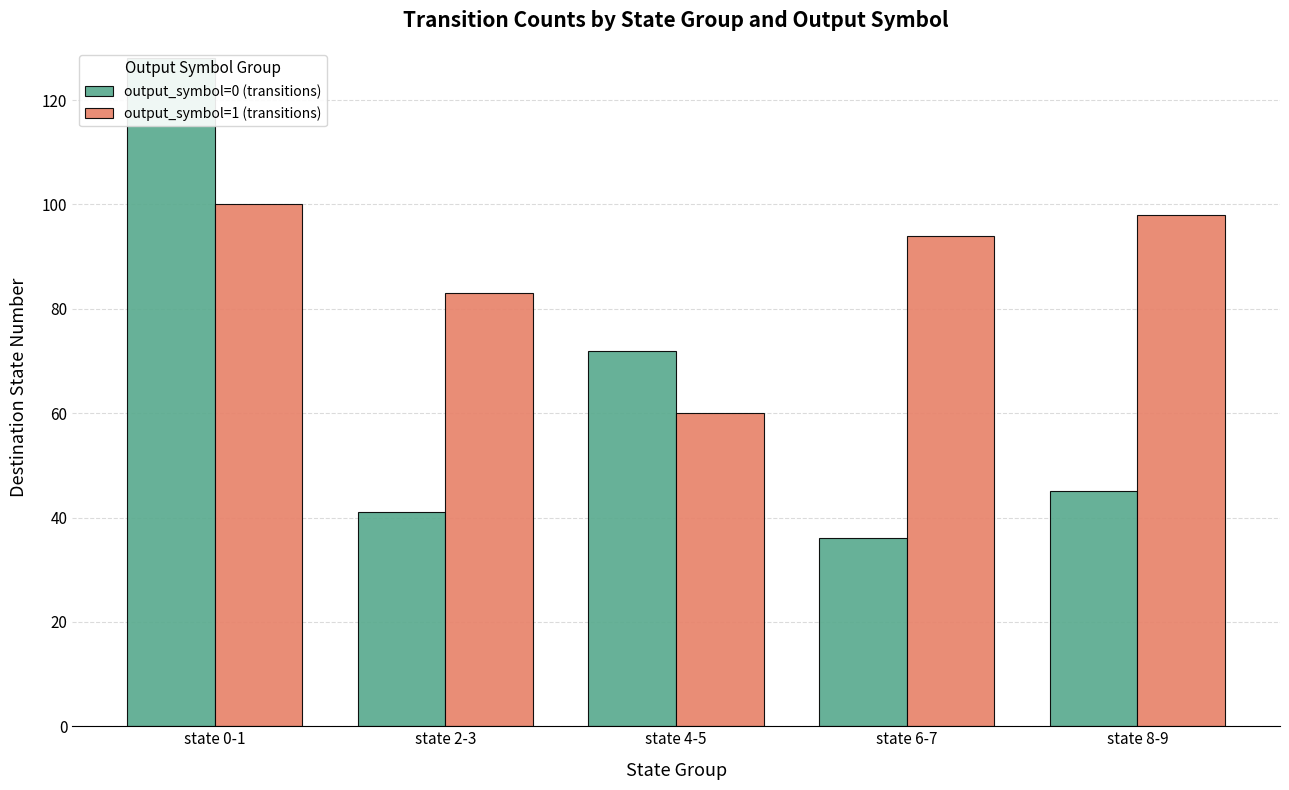

How many values in the output_symbol=0 (transitions) series exceed 45?

2